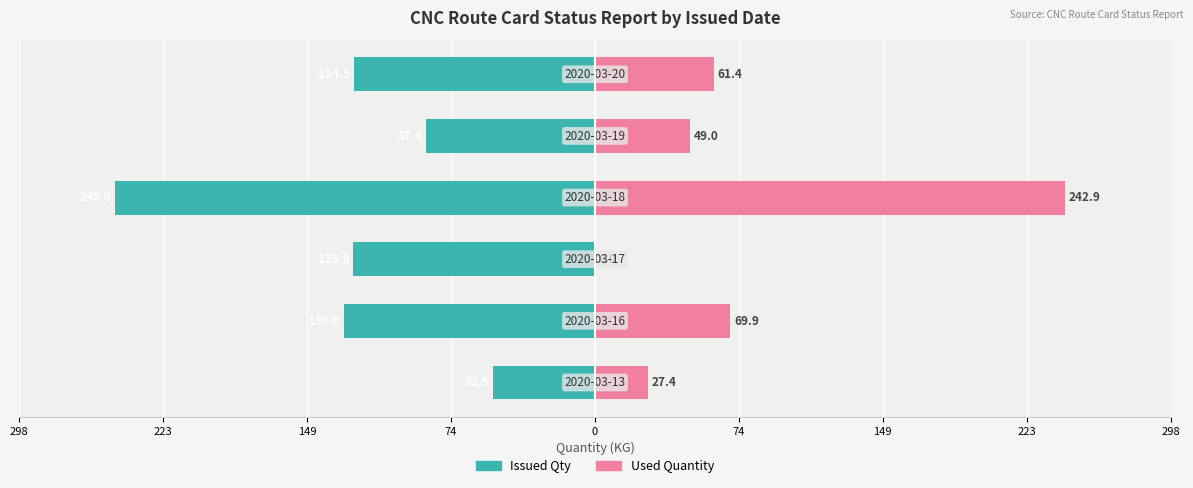

What is the average value of the Used Quantity series?

75.1